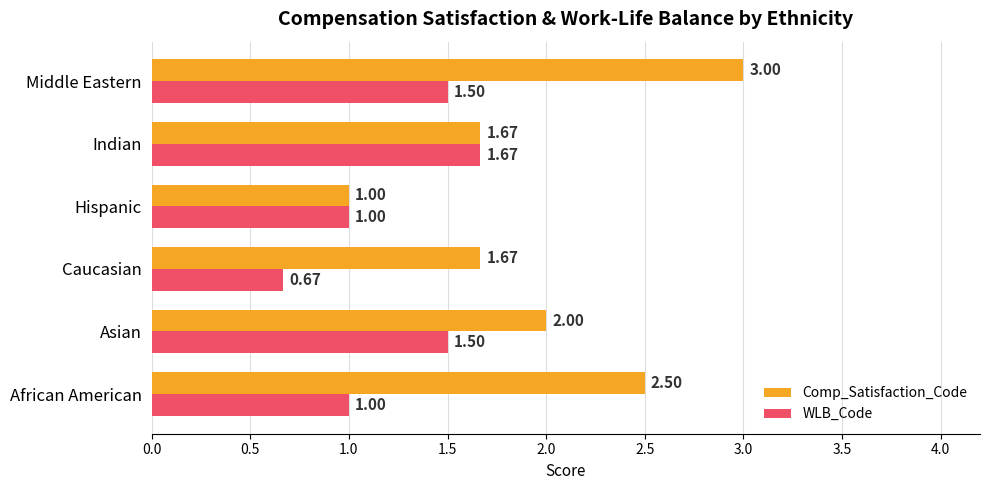

Which series has the largest total across all categories?

Comp_Satisfaction_Code